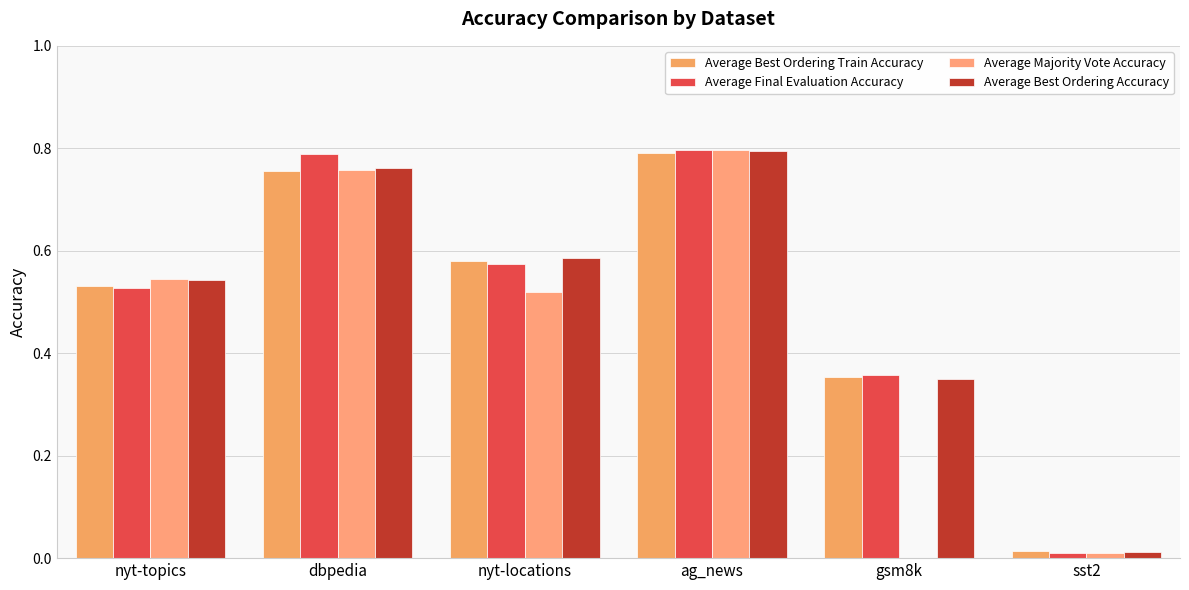

Is it true that Average Best Ordering Train Accuracy equals 0.5 at ag_news?

False